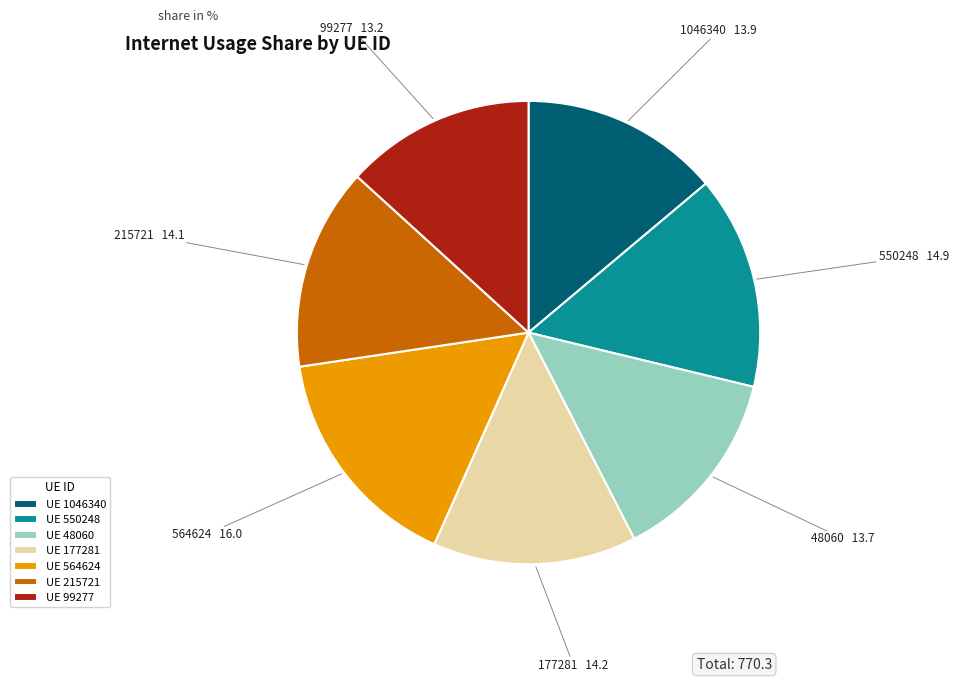

Between 550248 and 177281, which is larger?

550248